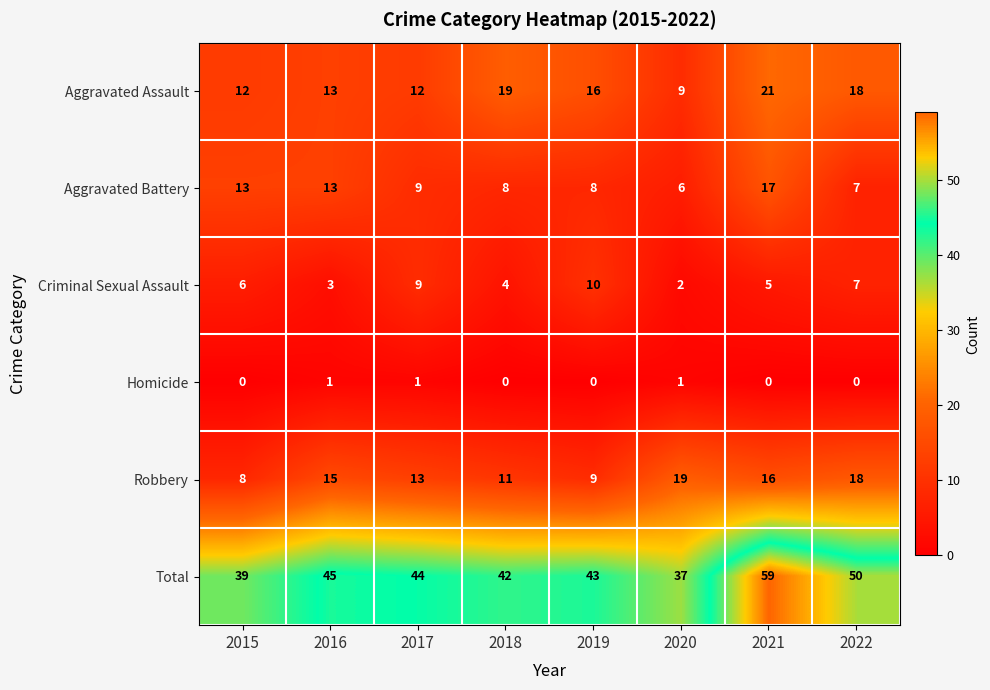

At which label does Total first exceed 44?

2016